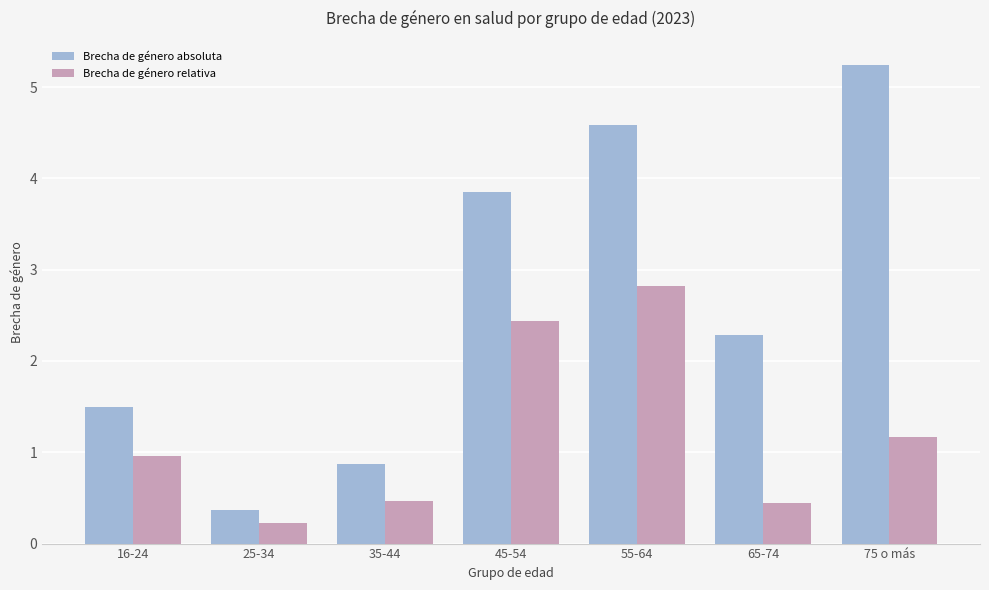

Reading left to right, extract all data points from this chart.

Brecha de género absoluta: 1.5	0.4	0.9	3.9	4.6	2.3	5.2
Brecha de género relativa: 1.0	0.2	0.5	2.4	2.8	0.4	1.2